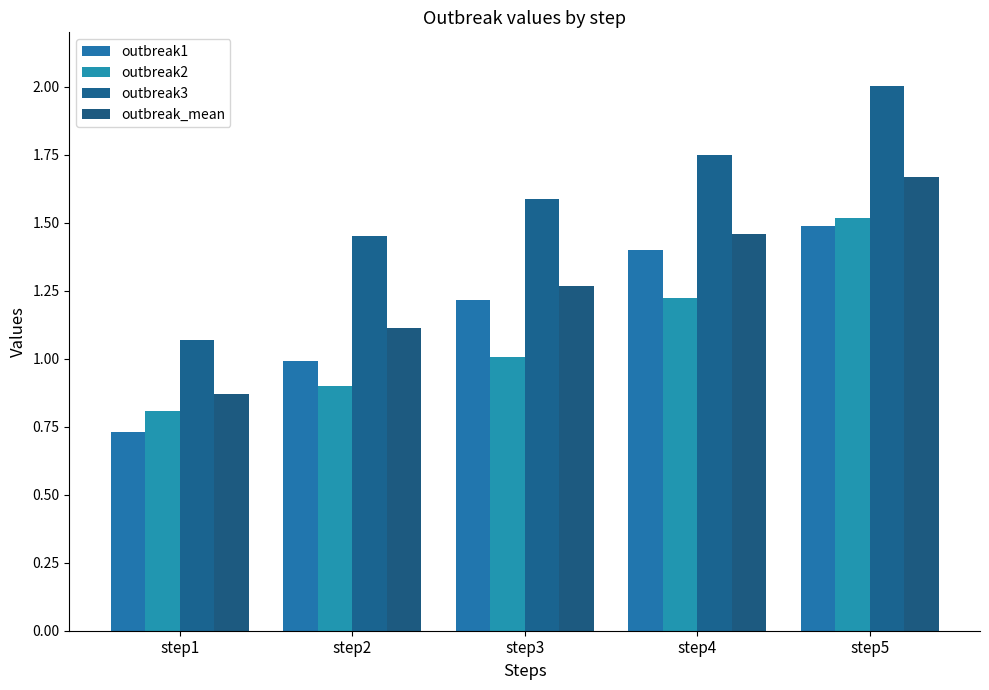

Which series changed the most between step1 and step3?

outbreak3